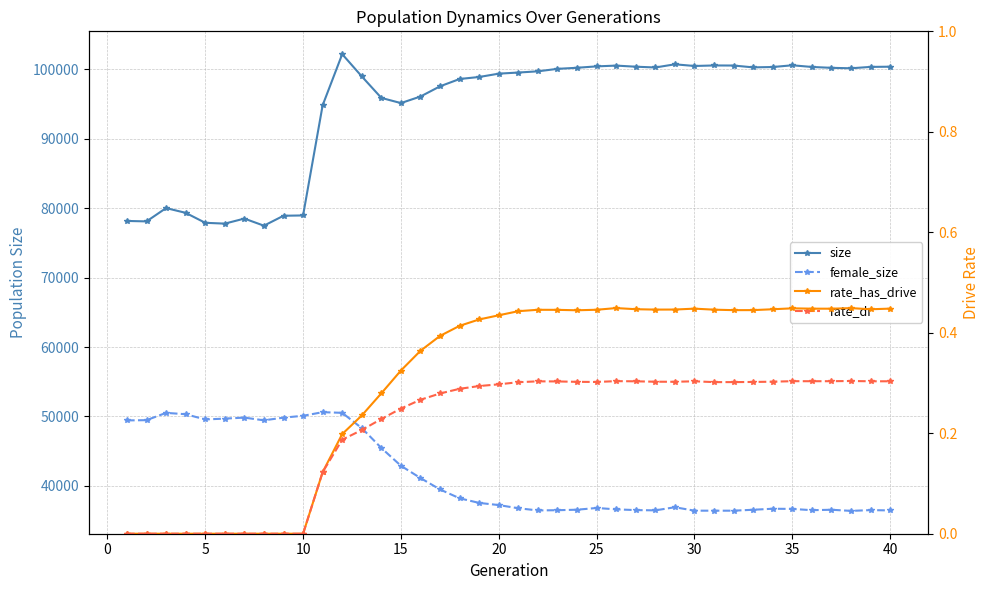

Rank the series by their maximum value, from highest to lowest.

size, female_size, rate_has_drive, rate_dr